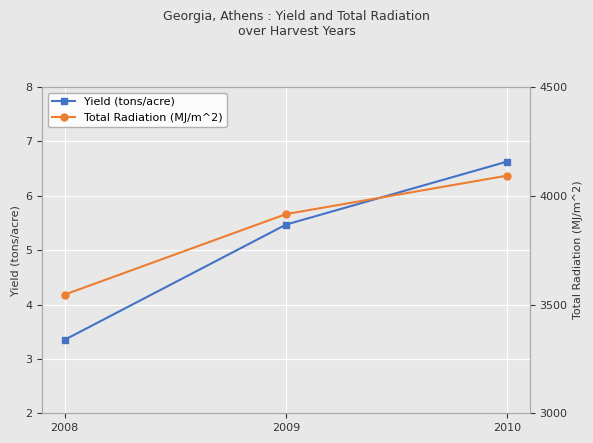

What is the approximate value of Total Radiation (MJ/m^2) at 2009?

3915.6